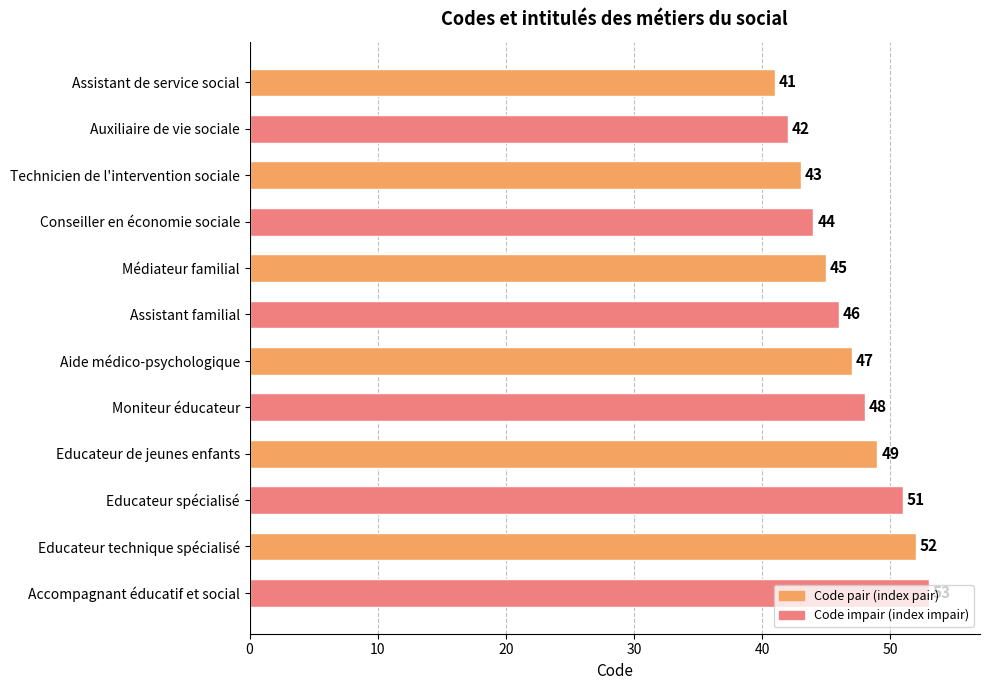

What is the ratio of the value at Aide médico-psychologique to the value at Educateur technique spécialisé?

0.9